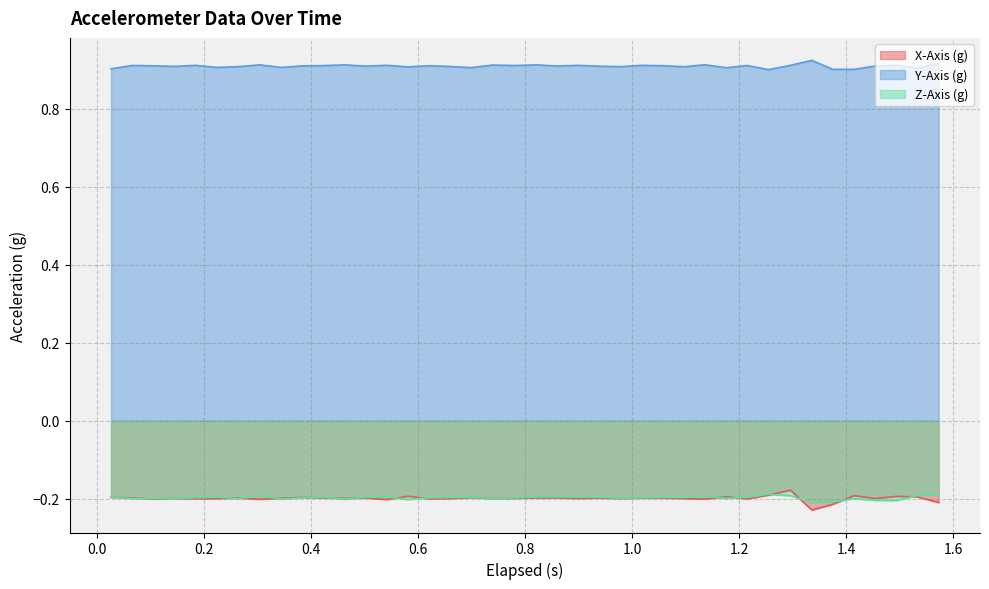

What is the value of the Z-Axis (g) point at the 6th from the left?

-0.2